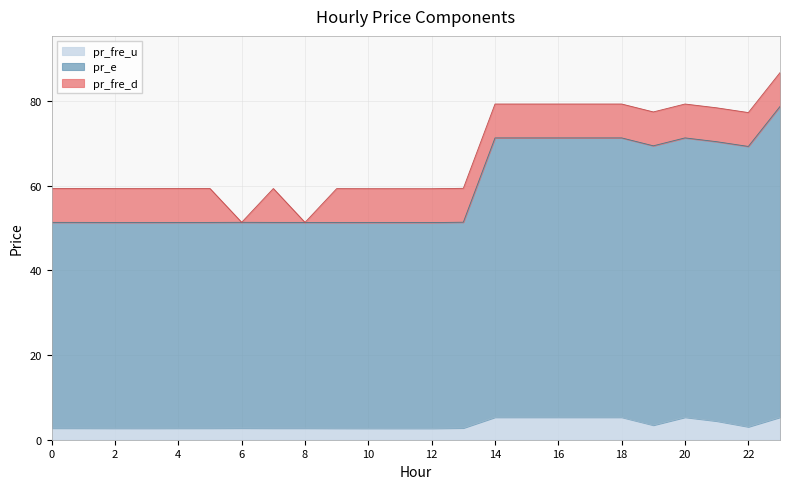

What is the average value of the pr_fre_u series?

3.6